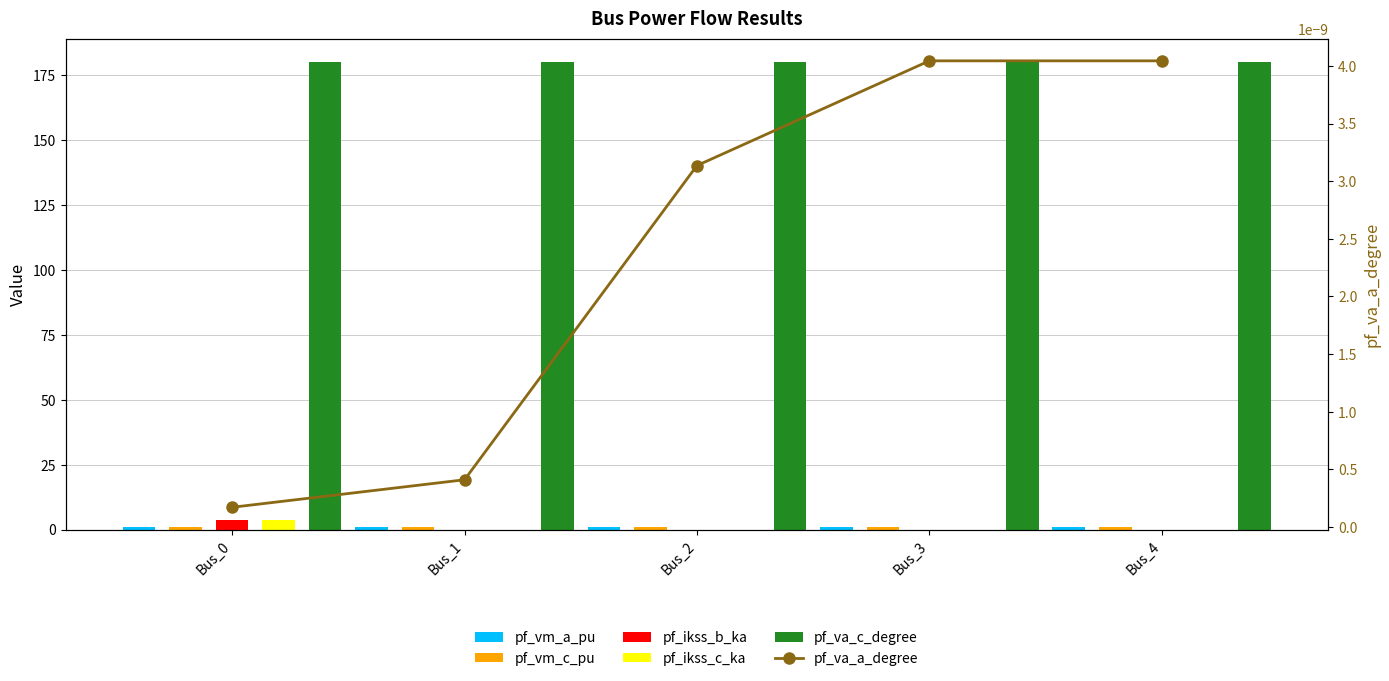

What is the sum of all pf_va_c_degree values?

900.0